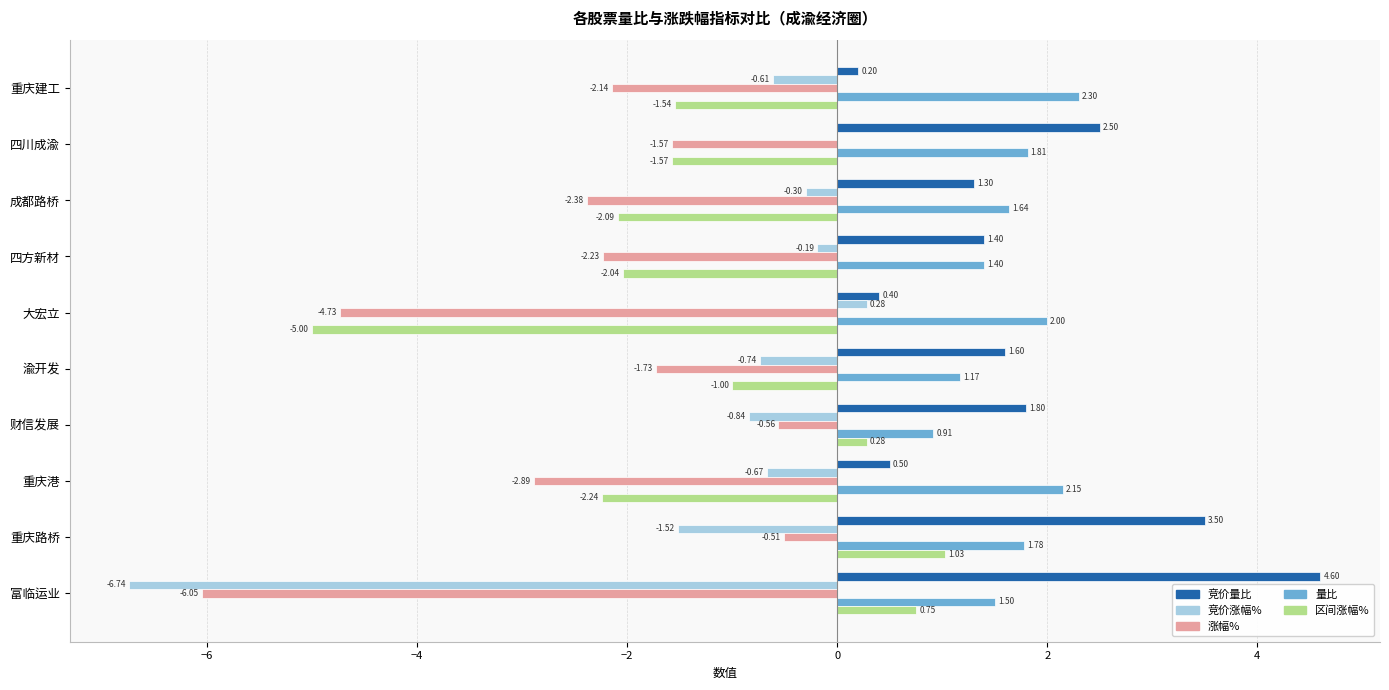

Count the number of categories in the chart.

10